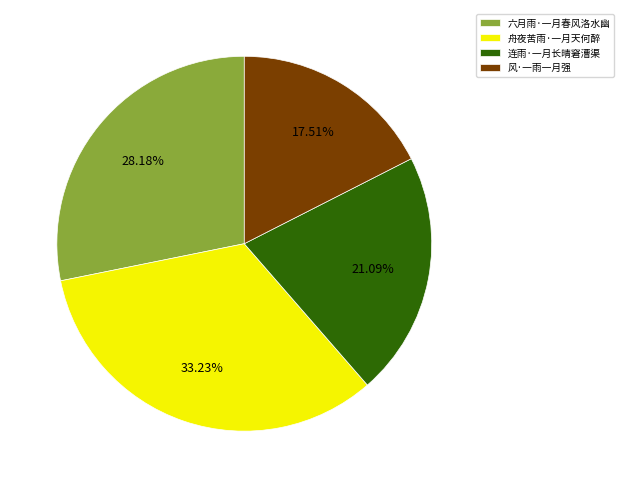

Rank the categories by value from lowest to highest.

风·一雨一月强, 连雨·一月长晴窘漕渠, 六月雨·一月春风洛水幽, 舟夜苦雨·一月天何醉